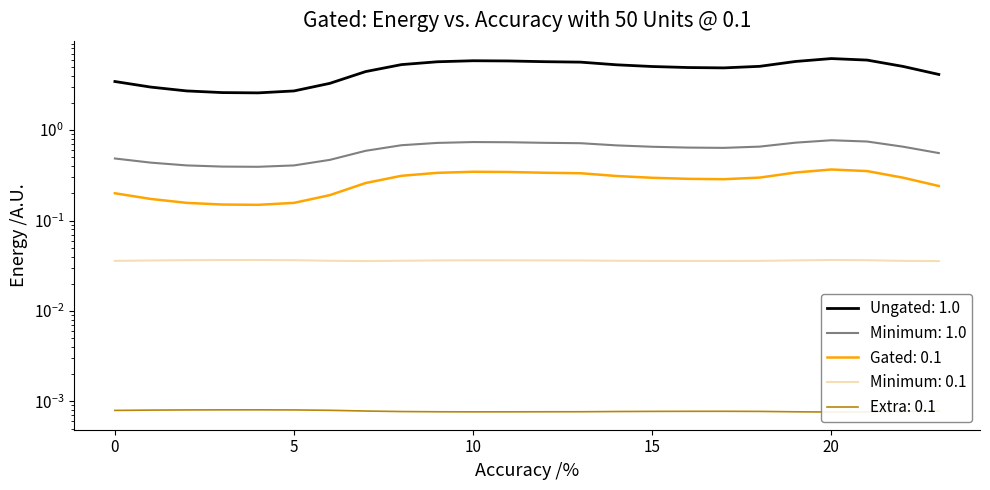

Count the number of data series in this chart.

5